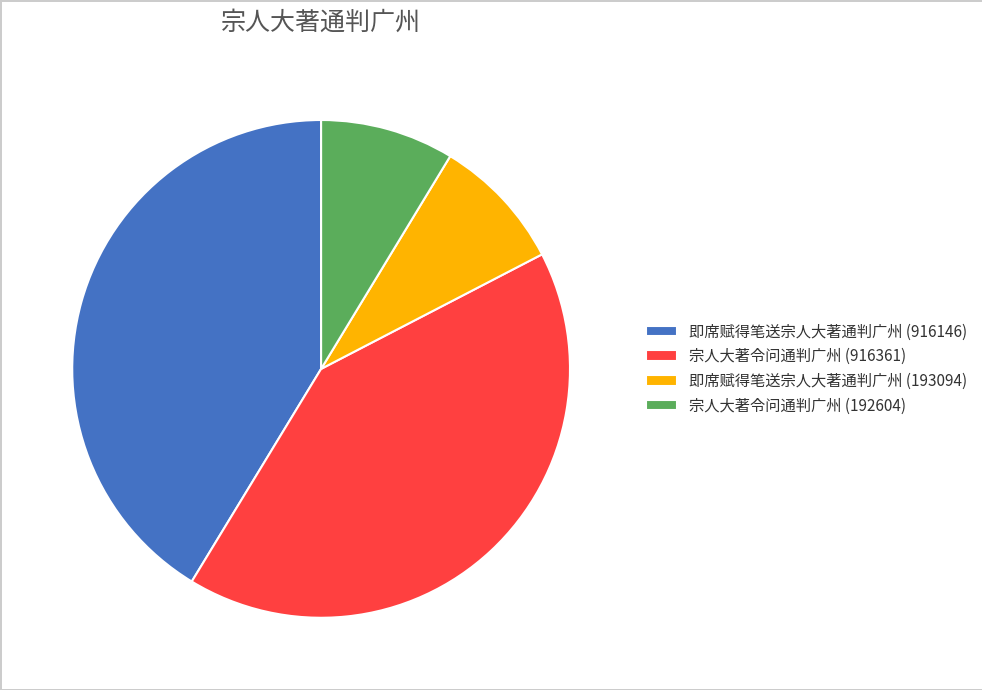

What is the ratio of the value at 即席赋得笔送宗人大著通判广州 (916146) to the value at 宗人大著令问通判广州 (192604)?

4.8